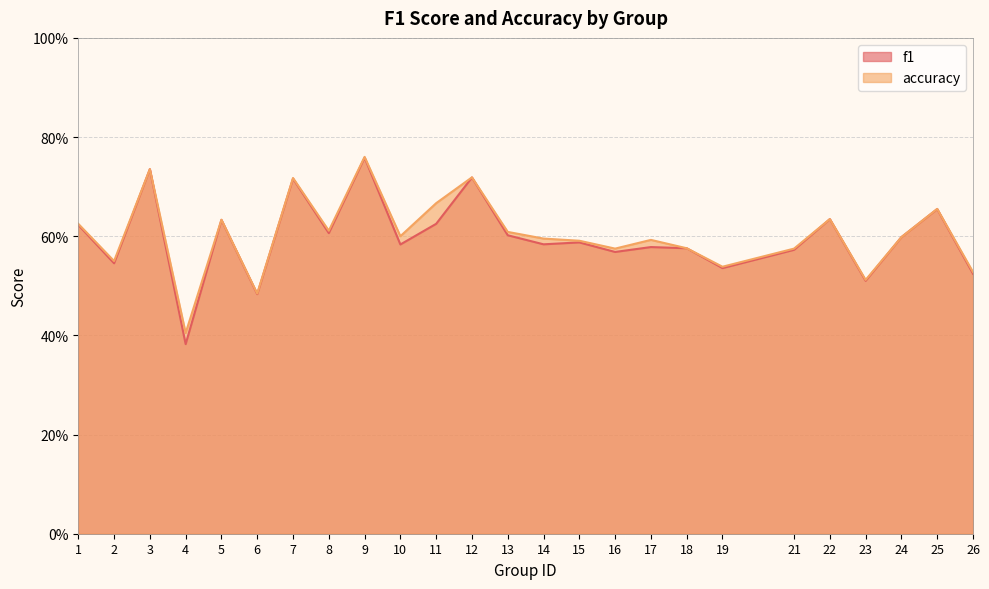

What is the highest value of the f1 series?

0.8